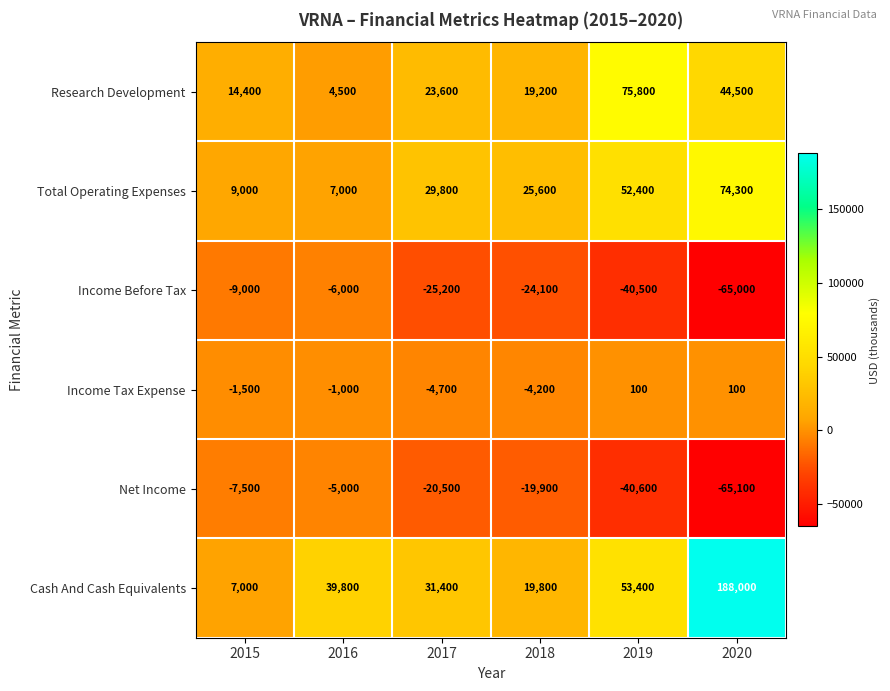

The value of Income Tax Expense at 2020 is 100. True or false?

True